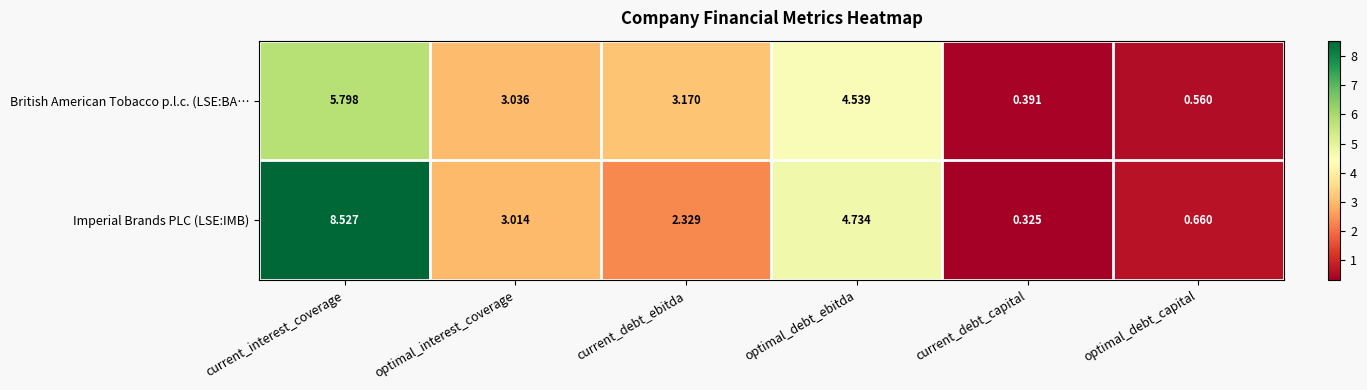

Where is Imperial Brands PLC (LSE:IMB) nearest to the value 4?

optimal_debt_ebitda